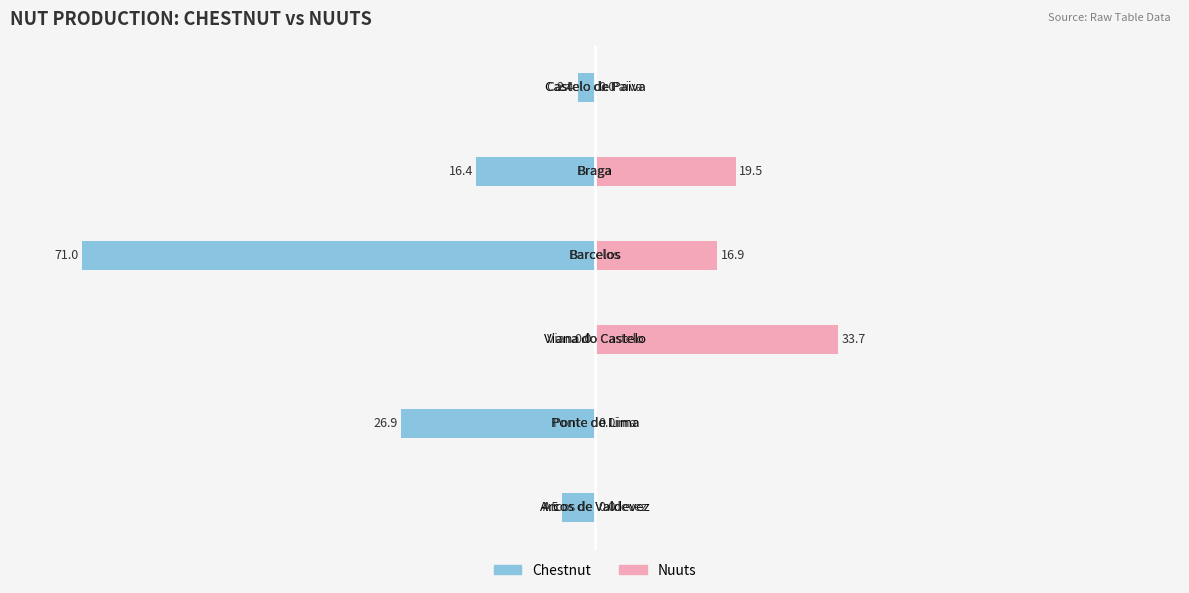

Reading left to right, what are all the values shown in this chart?

chestnut: −100=-4.5	−80=-26.9	−60=0.0	−40=-71.0	−20=-16.4	0=-2.4
nuuts: −100=0.0	−80=0.0	−60=33.7	−40=16.9	−20=19.5	0=0.0